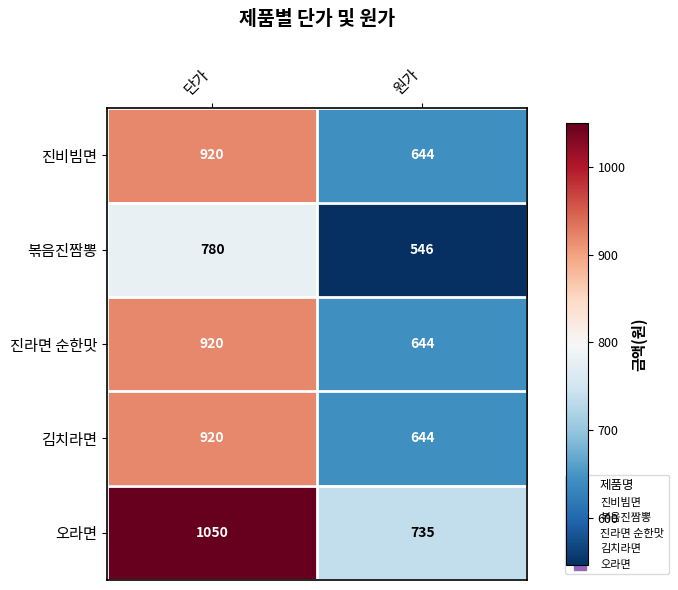

At how many categories does at least one series exceed 633?

2